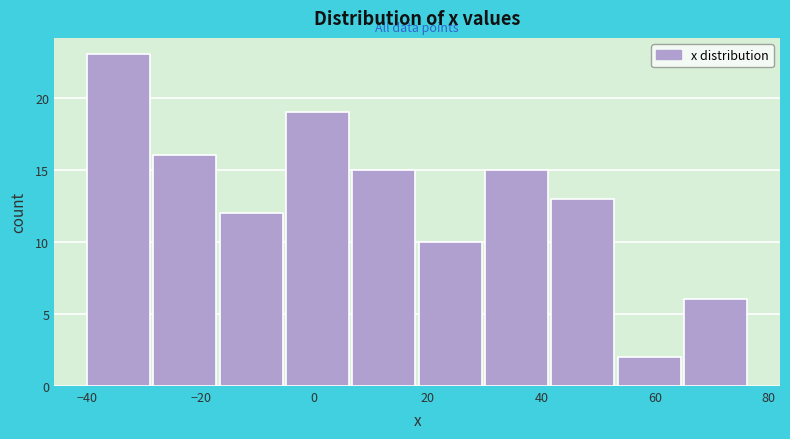

Reading left to right, list every bar in this chart as the range it spans on the x-axis followed by its height. Neither the bar edges nor the heights are printed on the chart, so give them approximately, as read against the axes.

-40 to -28: 23
-28 to -16: 16
-16 to -4: 12
-4 to 6: 19
6 to 18: 15
18 to 30: 10
30 to 42: 15
42 to 54: 13
54 to 66: 2
66 to 76: 6